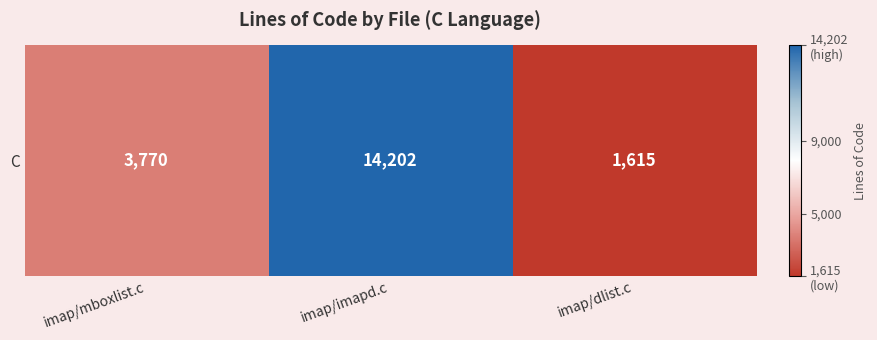

Where does the data first go above 3770?

imap/imapd.c